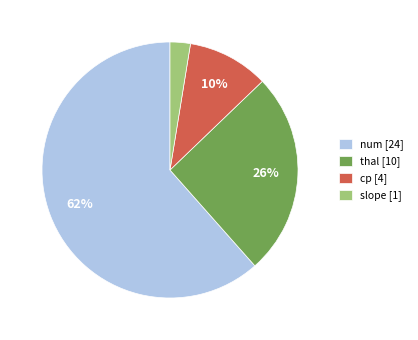

Does any single category account for the majority?

Yes